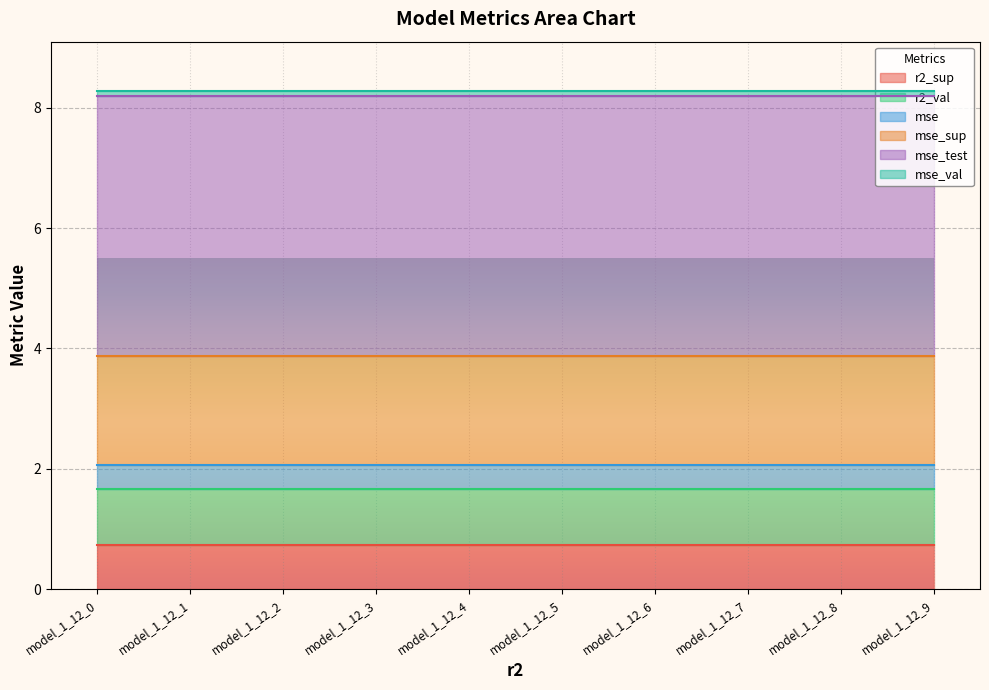

Is the value of r2_val at model_1_12_8 greater than the value of mse_sup at model_1_12_2?

No